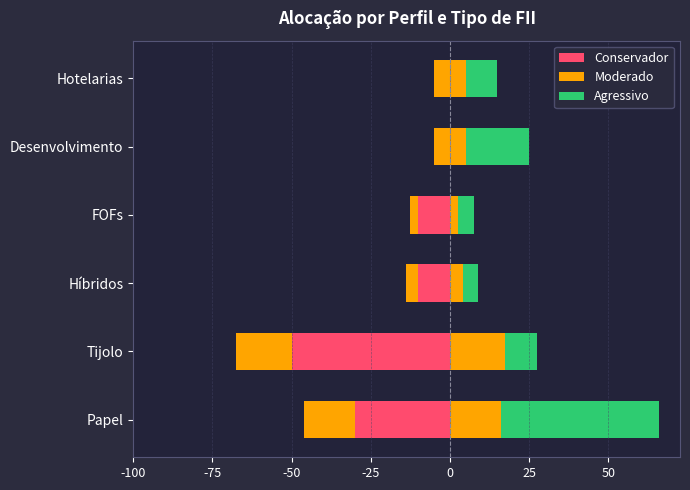

Rank the series by their average value, from highest to lowest.

Agressivo, Moderado, Conservador